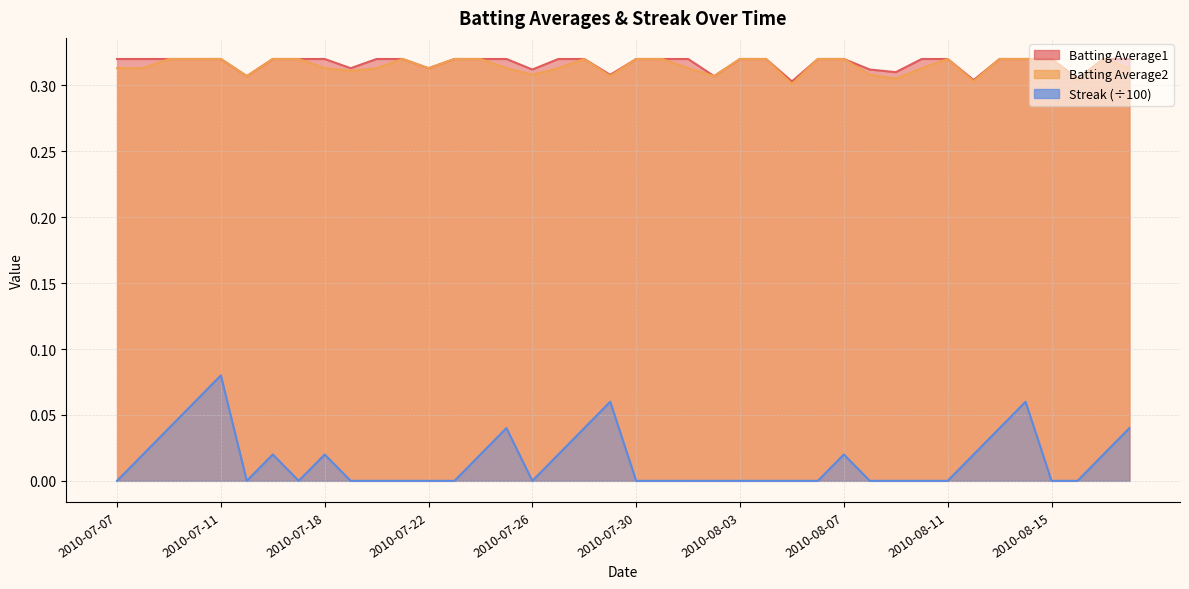

What is the spread (max minus min) of values at 2010-08-06?

0.3